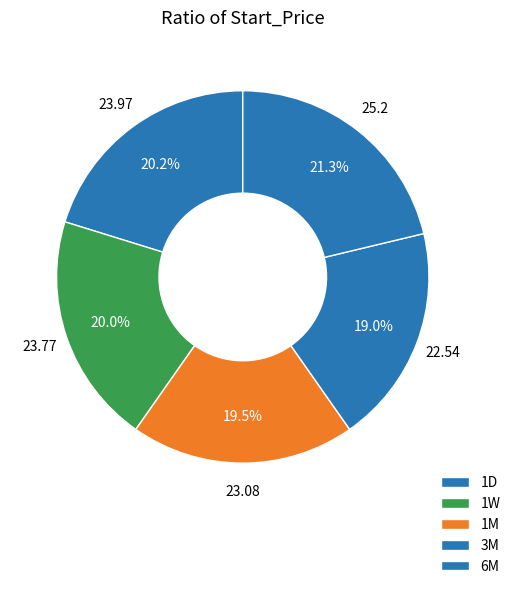

Which category has the smallest portion of the pie?

3M